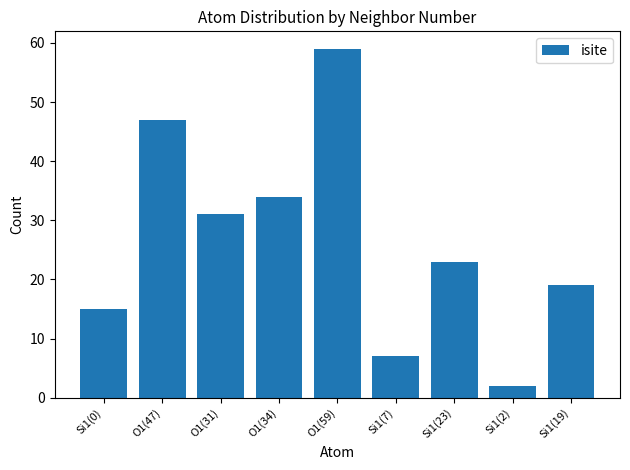

Rank the categories by value from highest to lowest.

O1(59), O1(47), O1(34), O1(31), Si1(23), Si1(19), Si1(0), Si1(7), Si1(2)